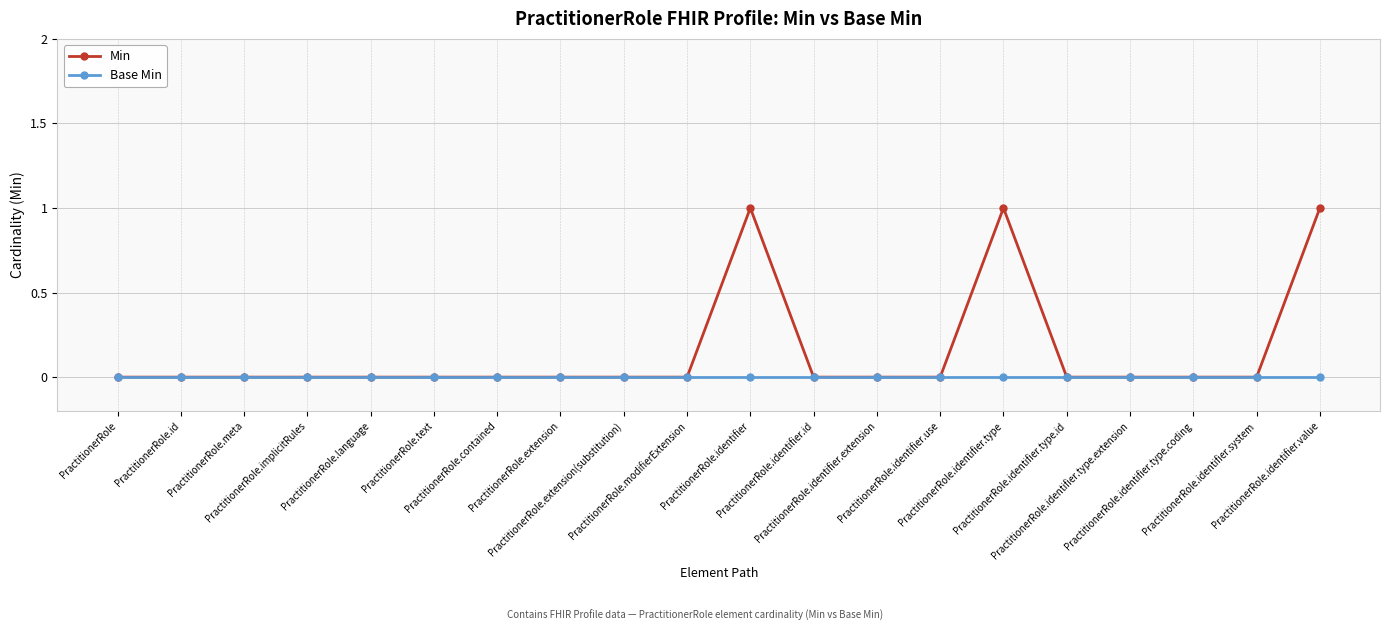

True or false: Min has more than 1 points higher than both neighbors.

True